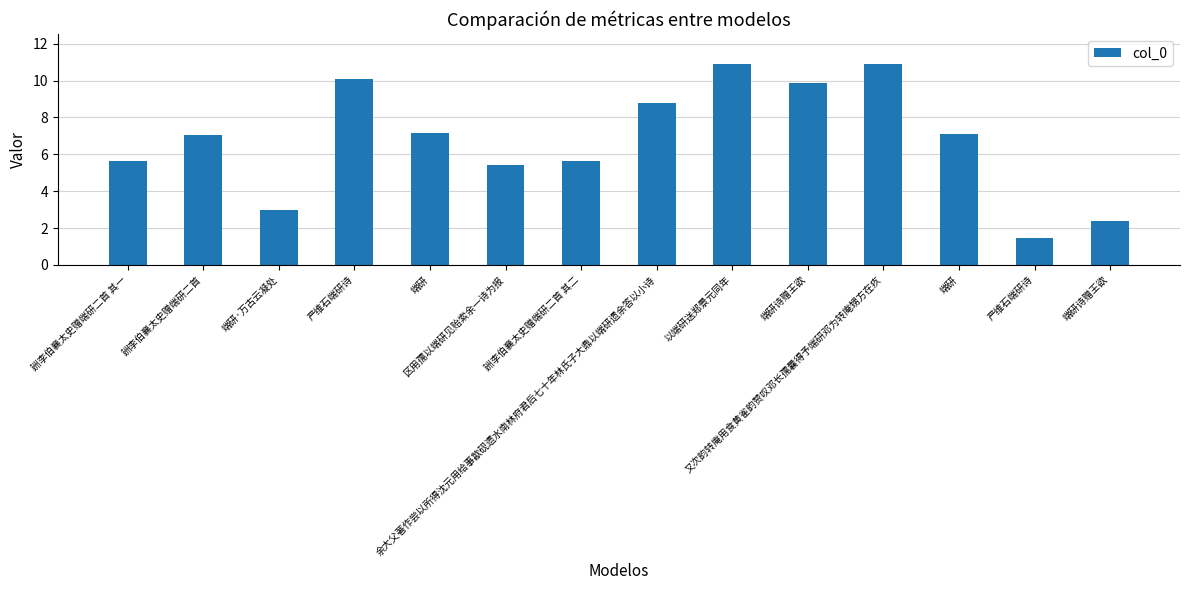

Are the bars horizontal?

No